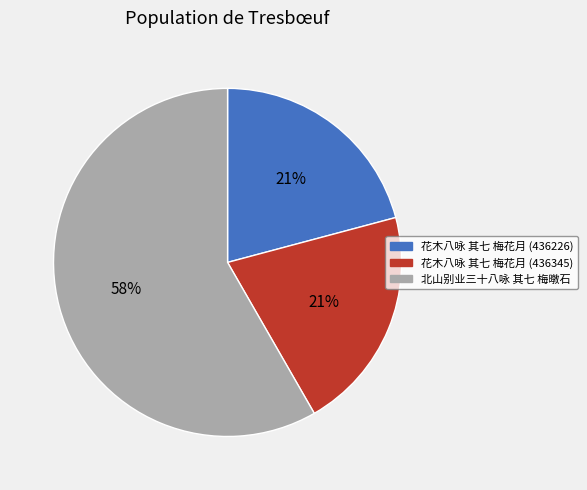

What is the largest slice in the pie chart?

北山别业三十八咏 其七 梅暾石